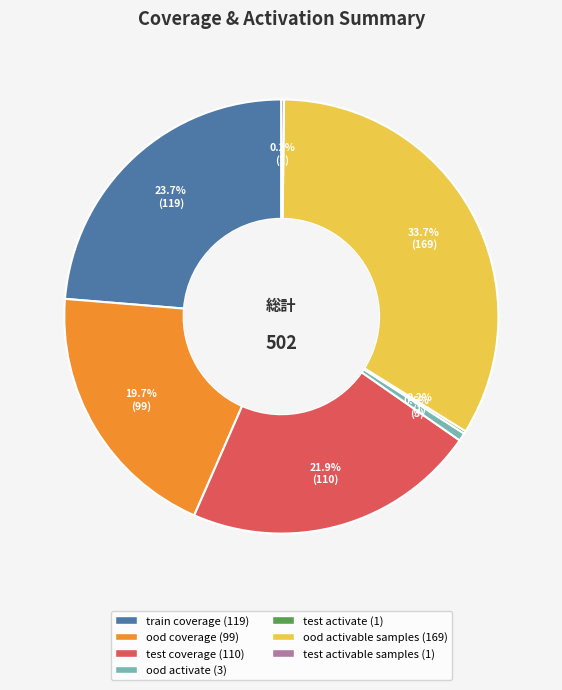

Which category has the biggest portion of the pie?

ood activable samples